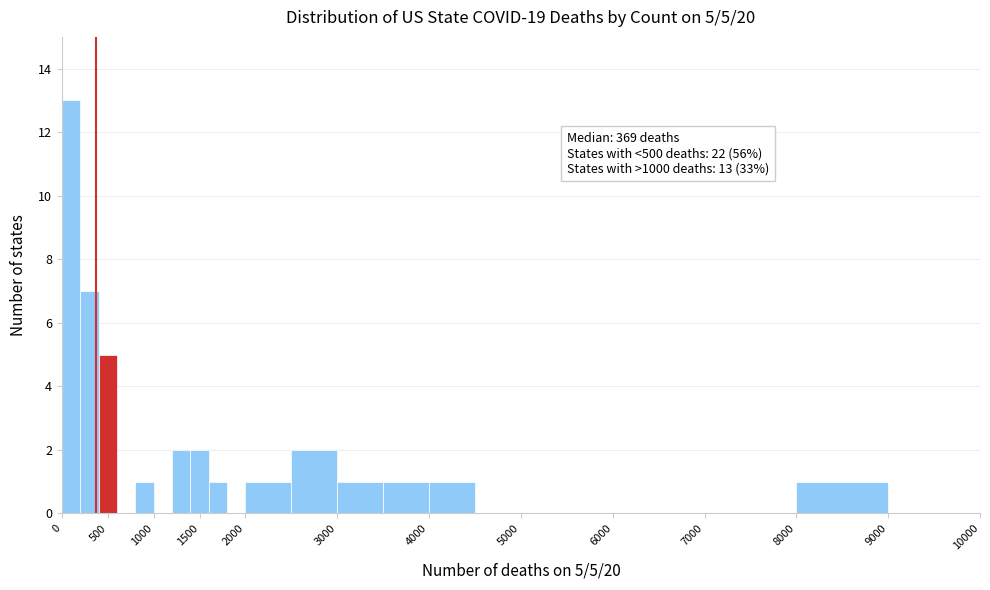

Which range on the x-axis has the tallest bar?

0 to 200